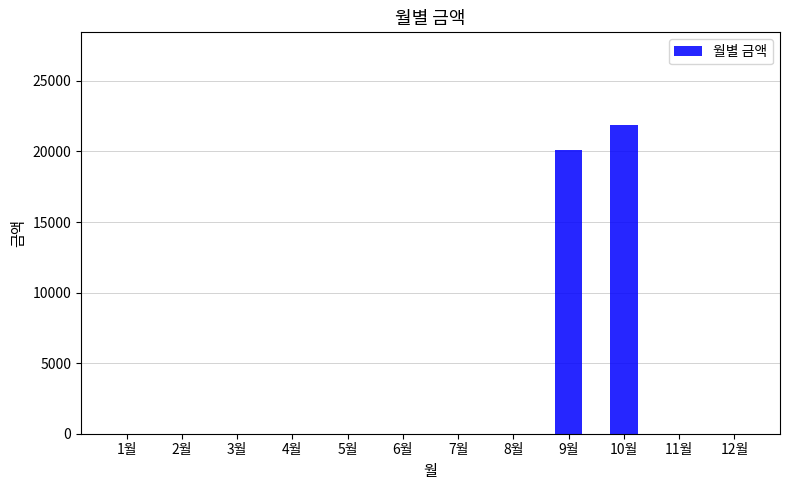

Count the number of categories in the chart.

12